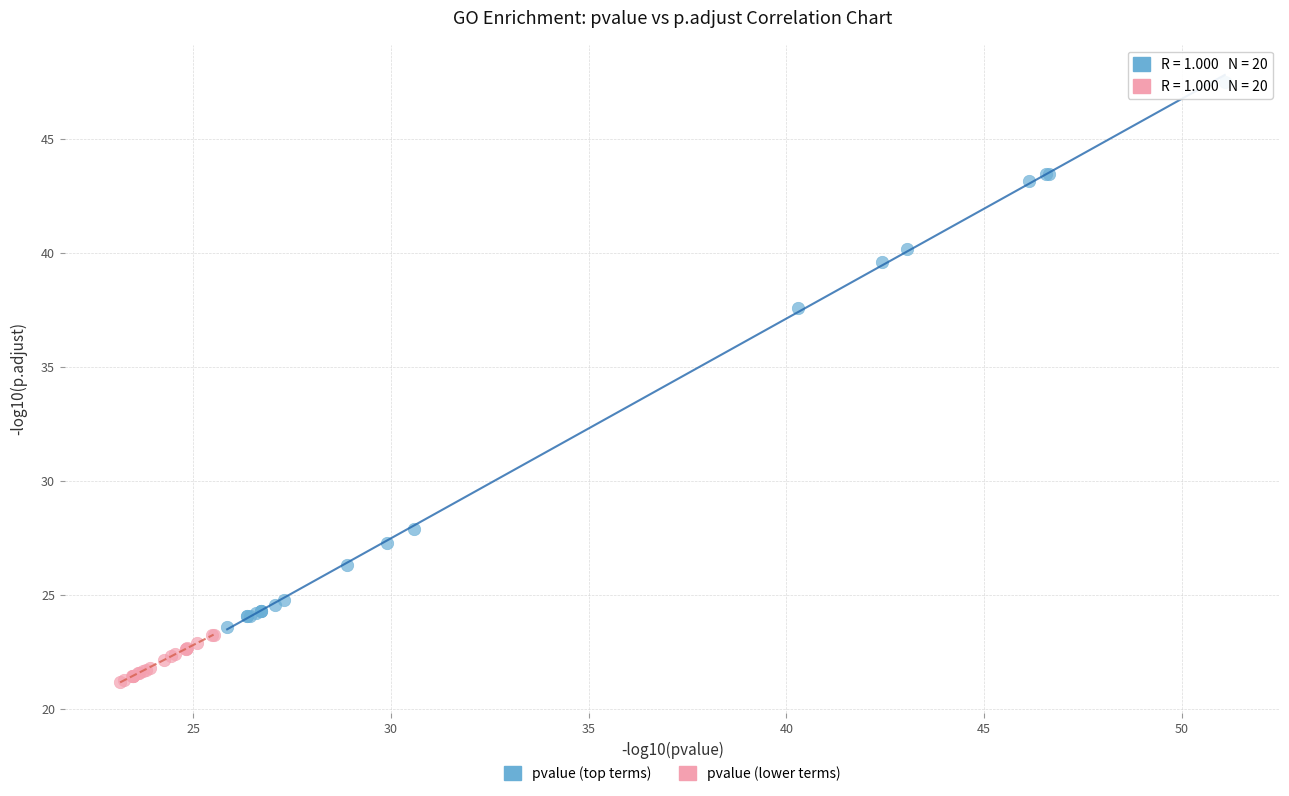

Which series contains the lowest Y value?

pvalue (lower terms)